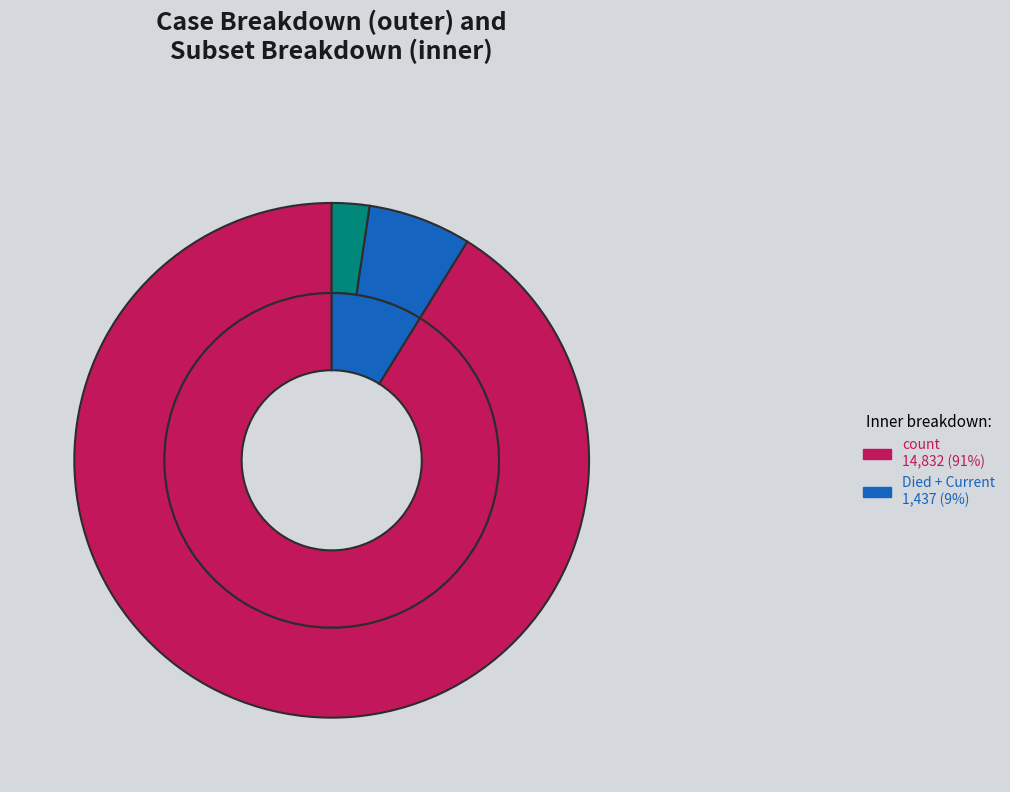

Is there any slice that represents more than half of the pie?

Yes